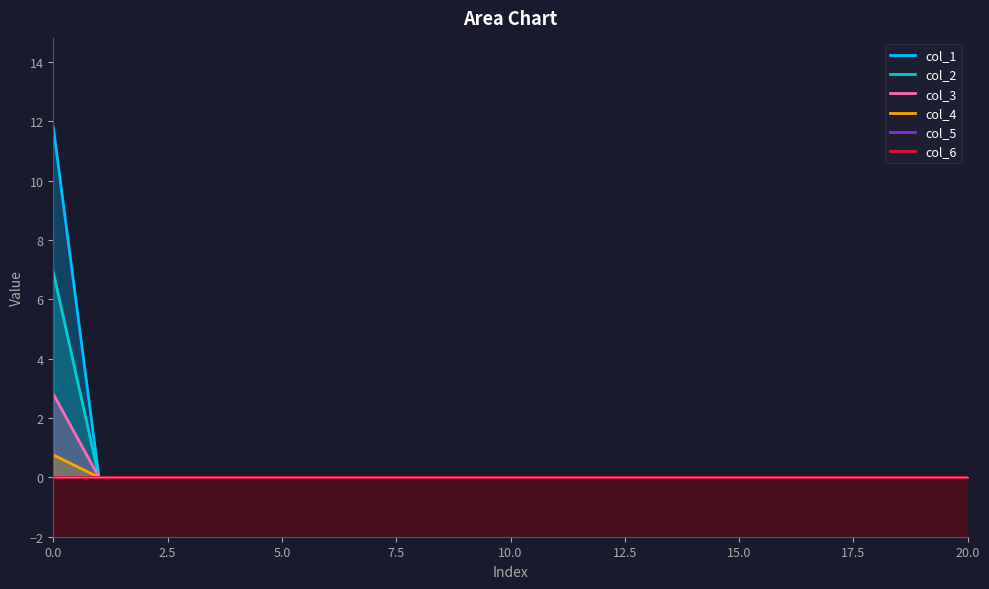

The col_4 series shows 0.3 at 20. True or false?

False